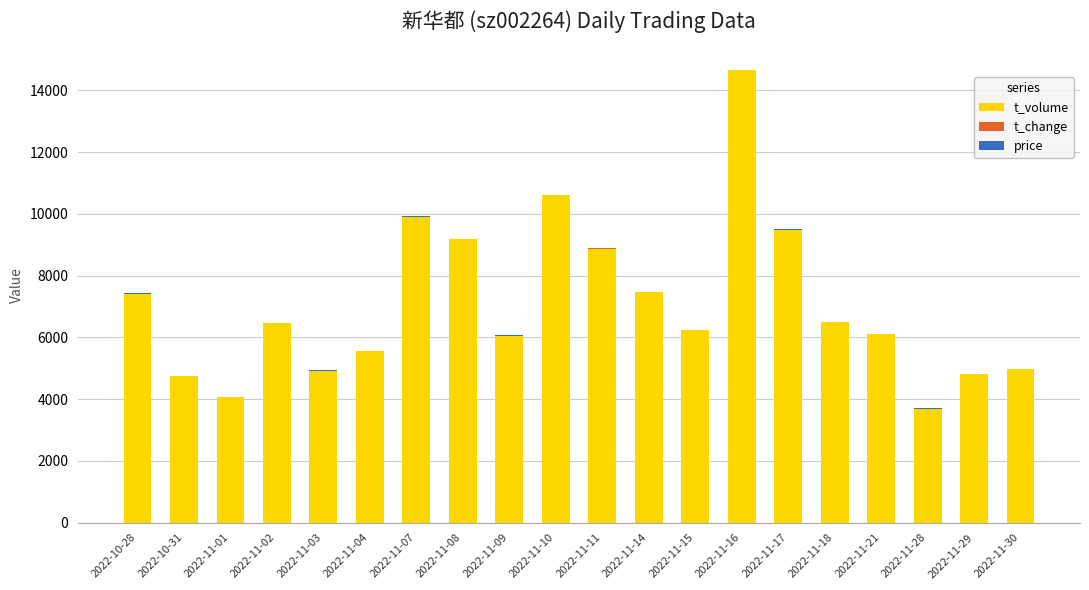

How many series are shown in this chart?

3